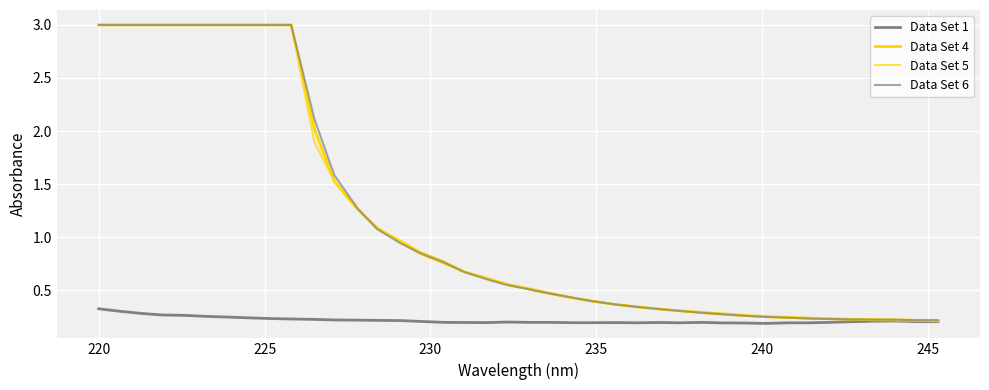

True or false: Data Set 1 and Data Set 6 cross at least once.

False